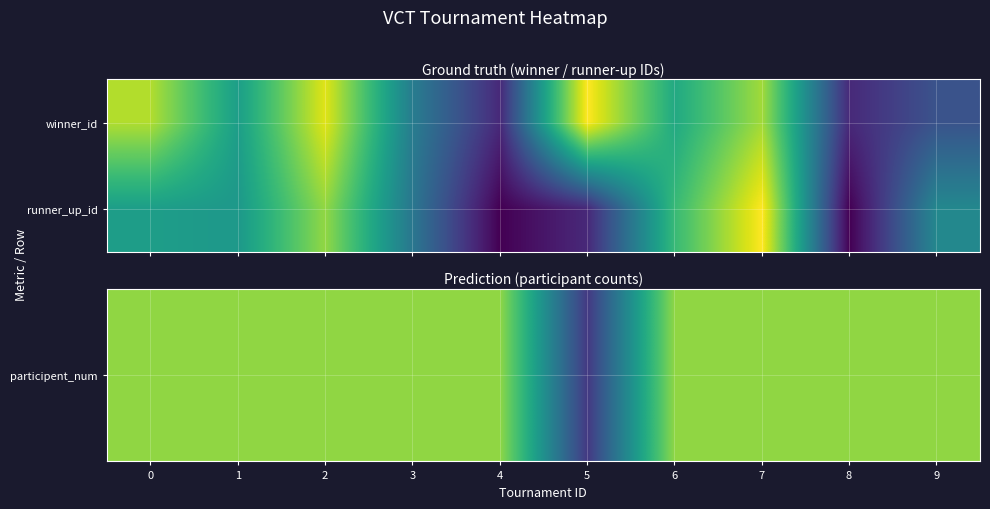

How many distinct data groups are displayed?

2